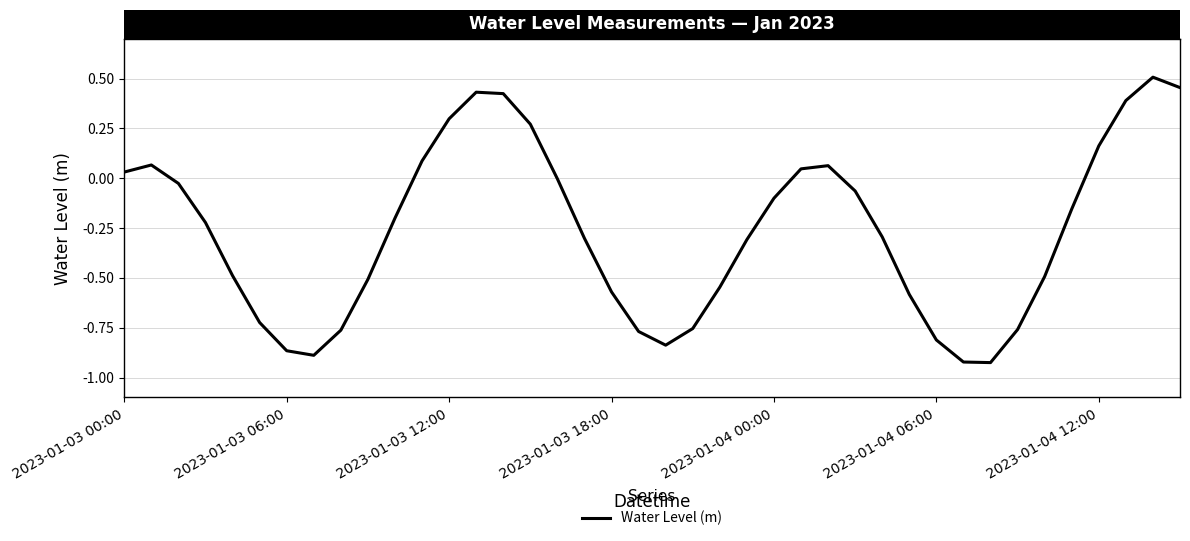

What is the smallest value displayed?

-0.9